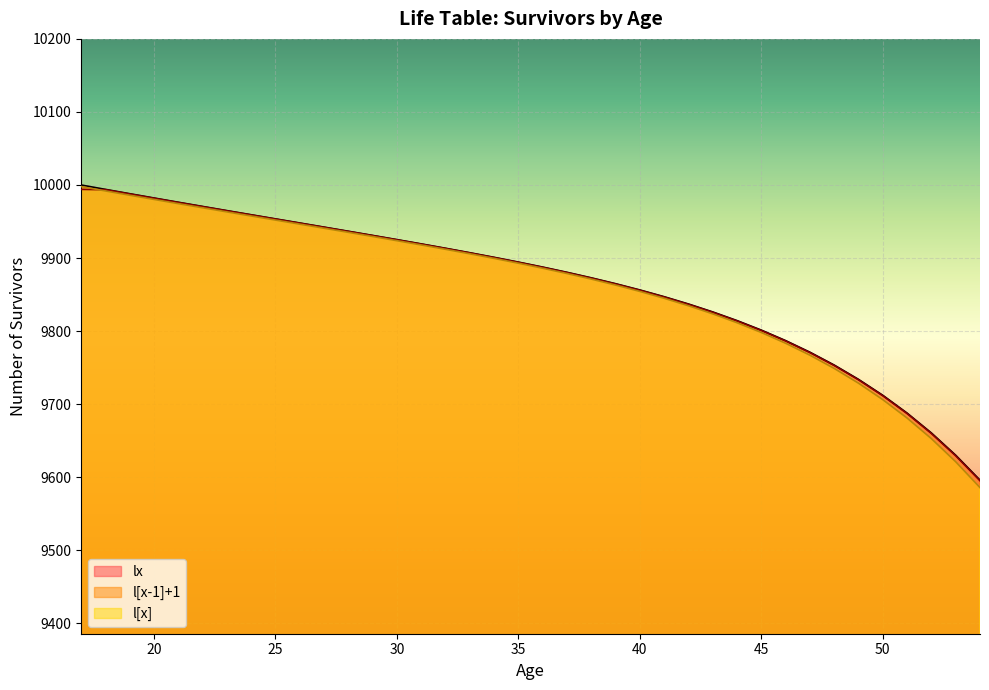

Between 20 and 50, which is larger?

20